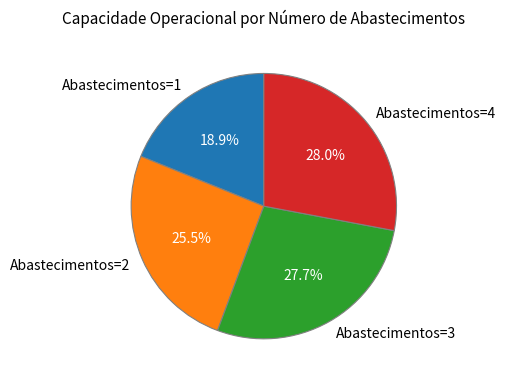

How much of the chart is everything except Abastecimentos=1?

81.1%